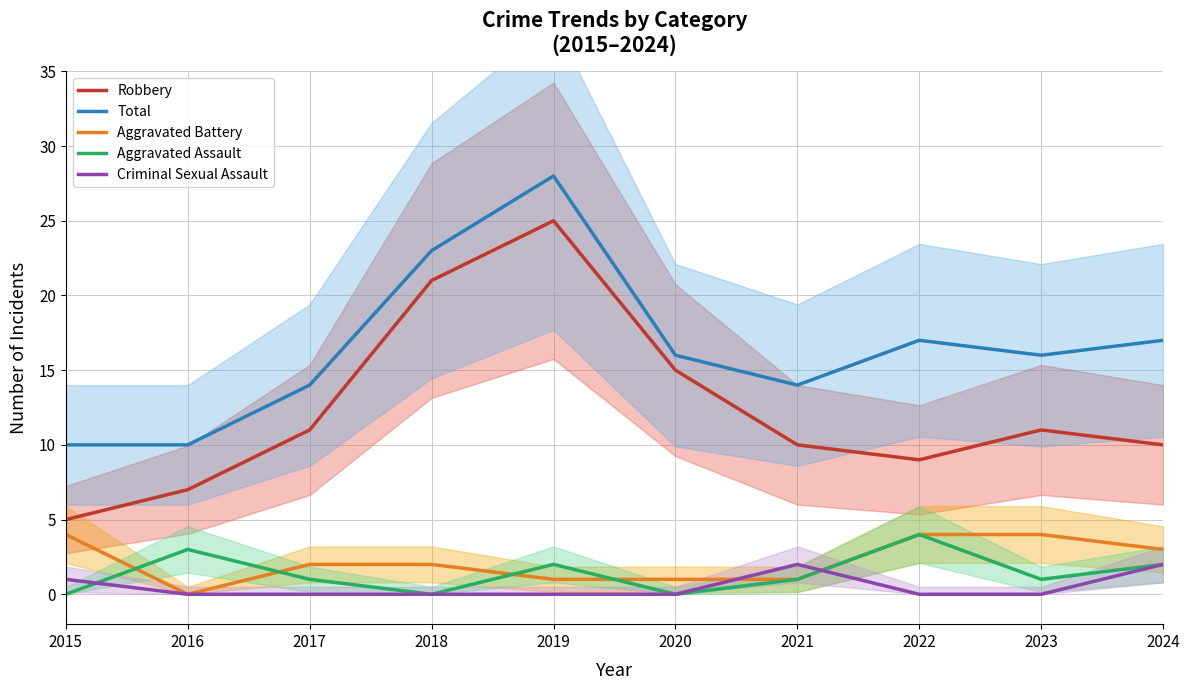

Is the value of Criminal Sexual Assault at 2024 greater than the value of Aggravated Battery at 2015?

No